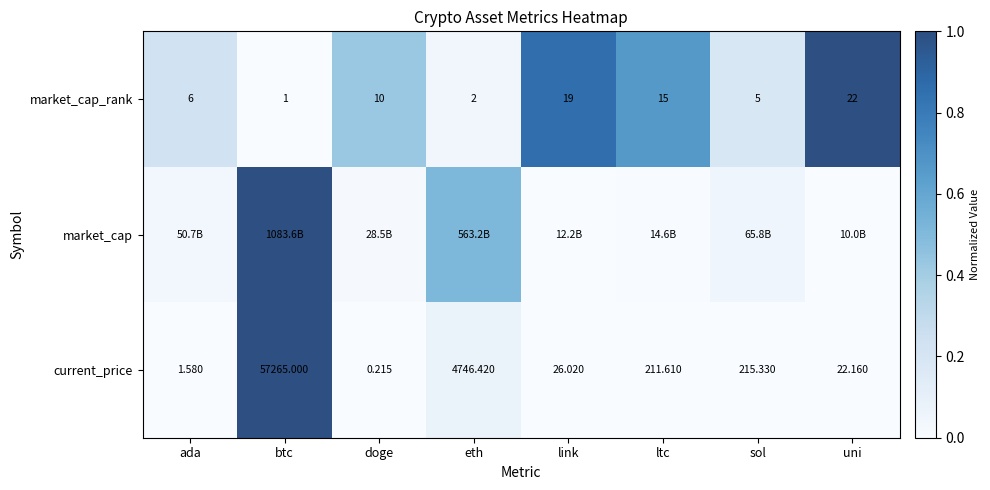

Which category has the lowest value in the current_price series?

doge